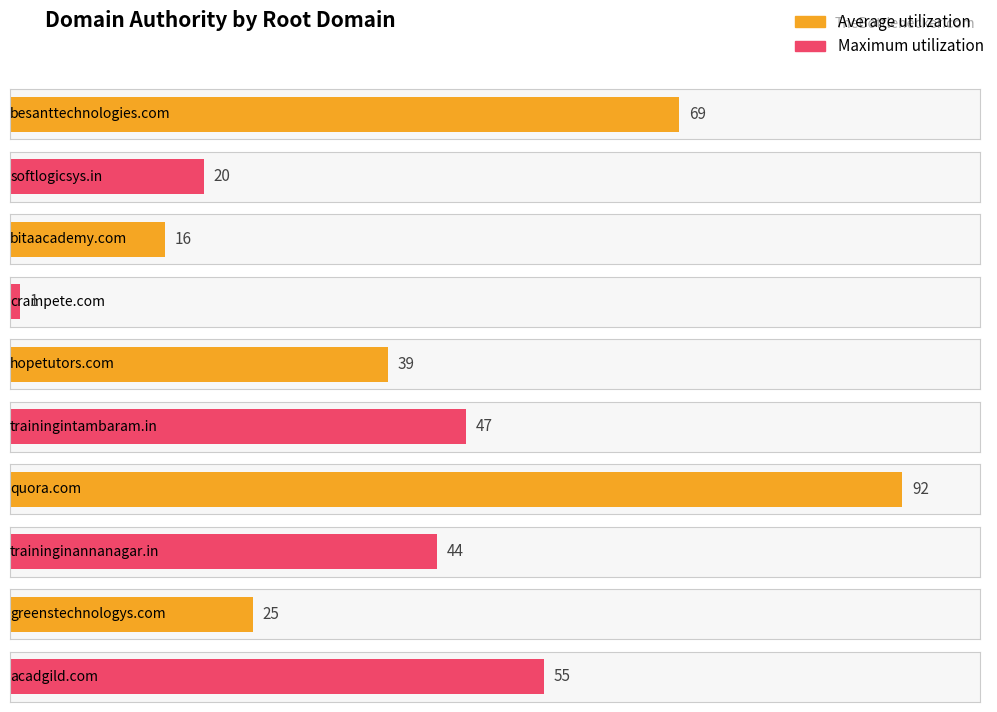

Rank the categories by value from lowest to highest.

crampete.com, bitaacademy.com, softlogicsys.in, greenstechnologys.com, hopetutors.com, traininginannanagar.in, trainingintambaram.in, acadgild.com, besanttechnologies.com, quora.com